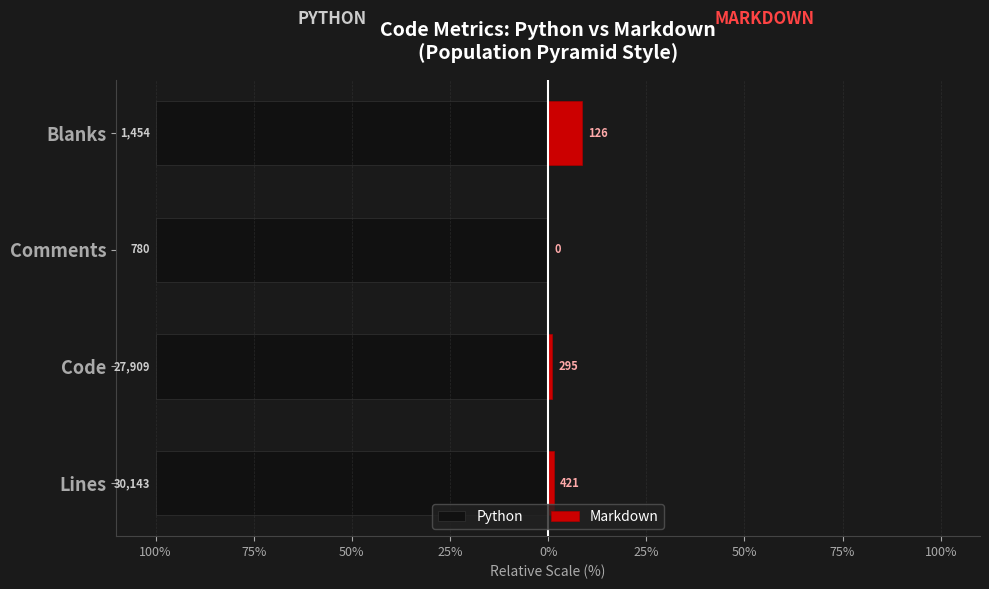

Does the chart contain any negative values?

No